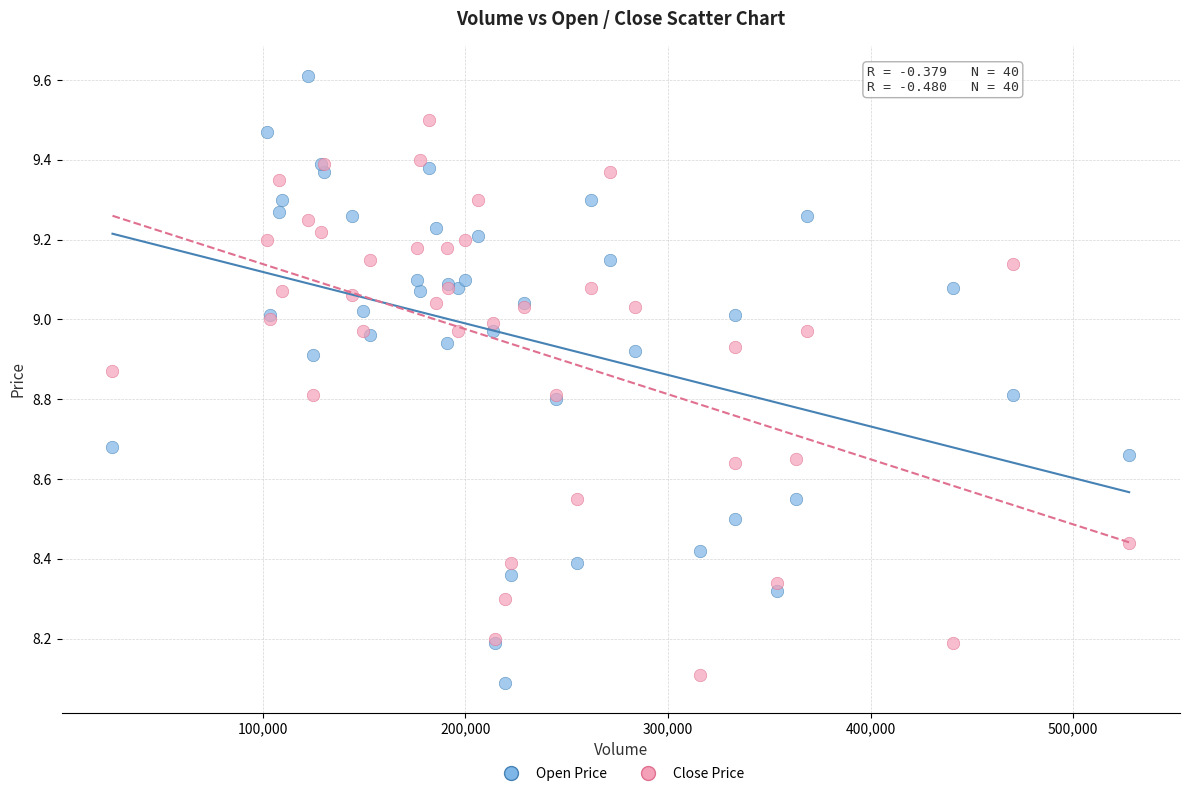

Which series reaches the maximum Y coordinate?

Open Price